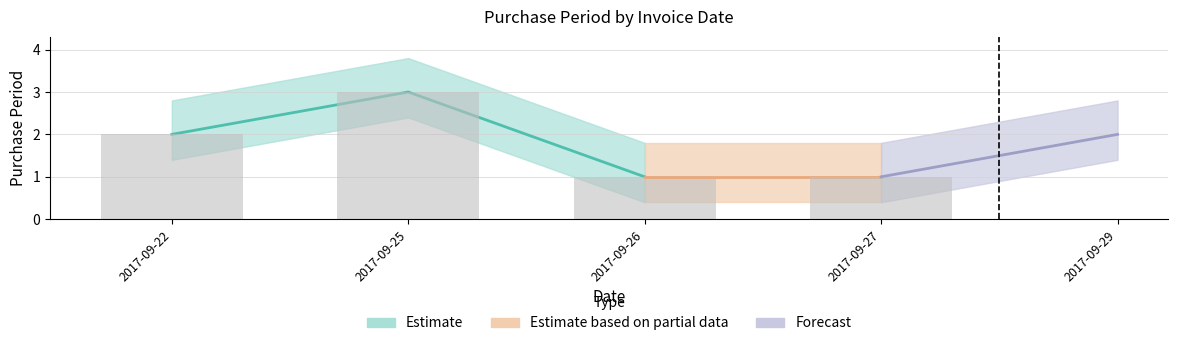

What is the difference between the values at 2017-09-27 and 2017-09-25?

2